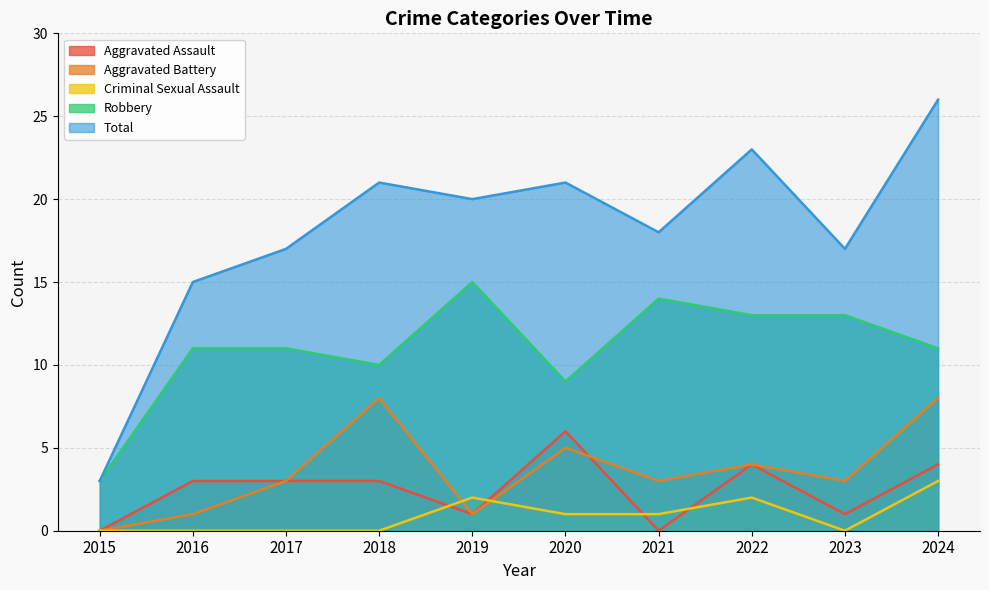

True or false: Robbery and Aggravated Assault intersect in this chart.

False